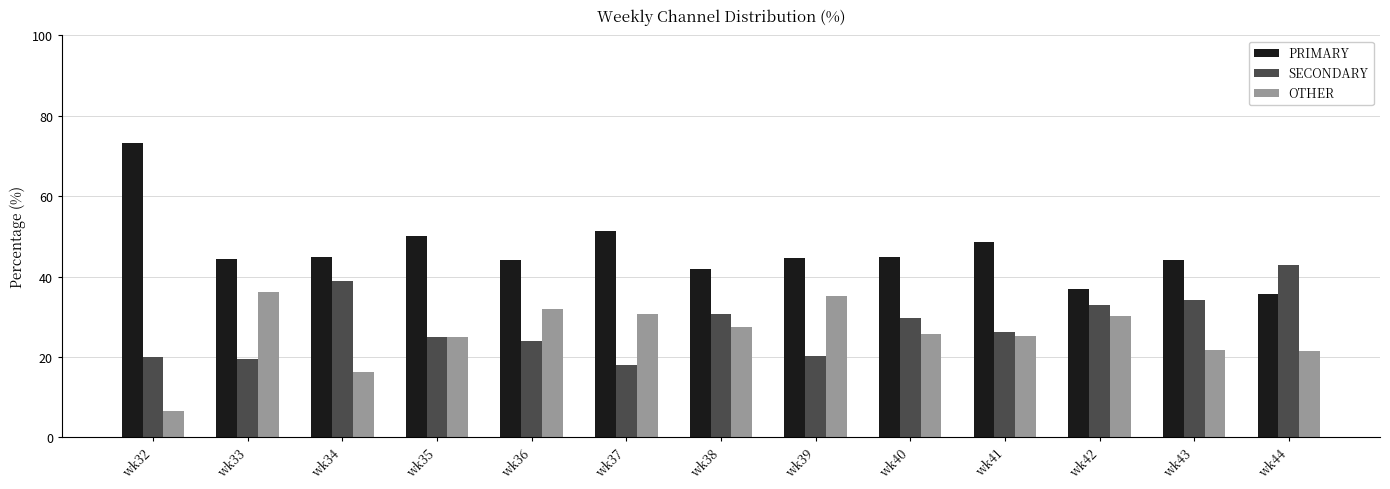

The SECONDARY series shows 30.6 at wk38. True or false?

True